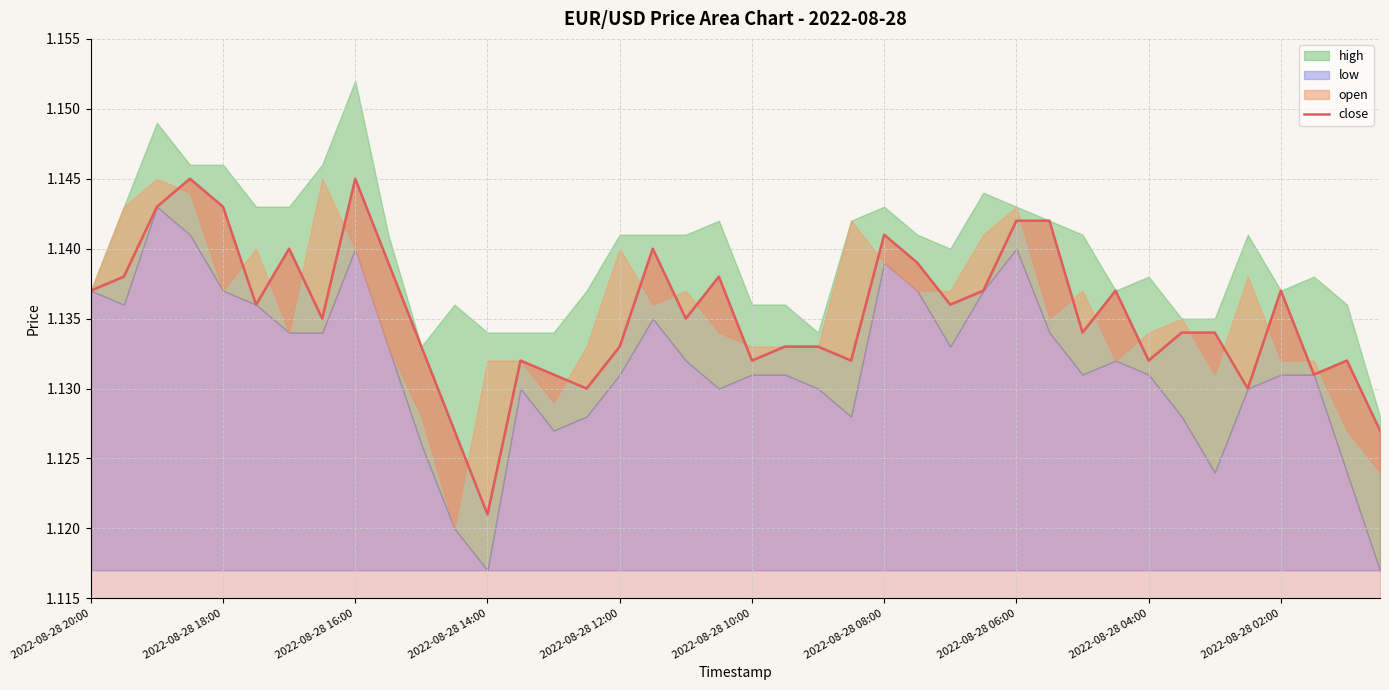

Approximately how many times larger is the value at 2022-08-28 16:00 compared to 36?

1.0